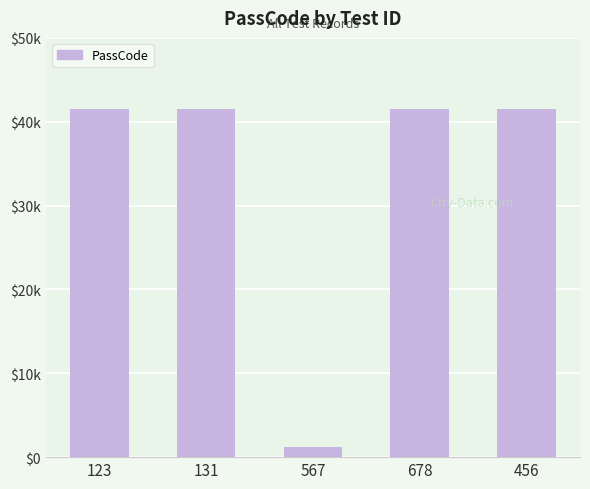

What is the label of the 1st bar from the left?

123